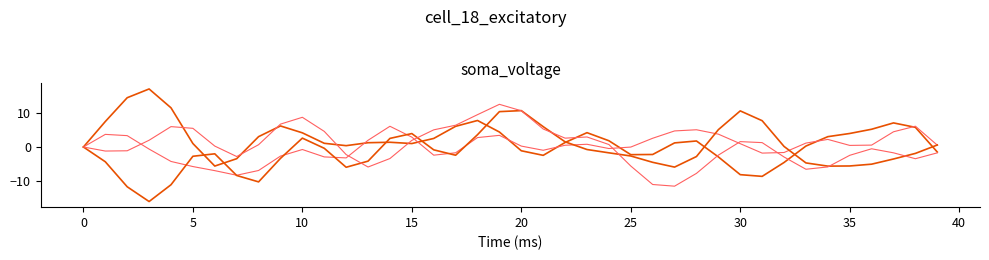

Does the chart have visible grid lines?

No